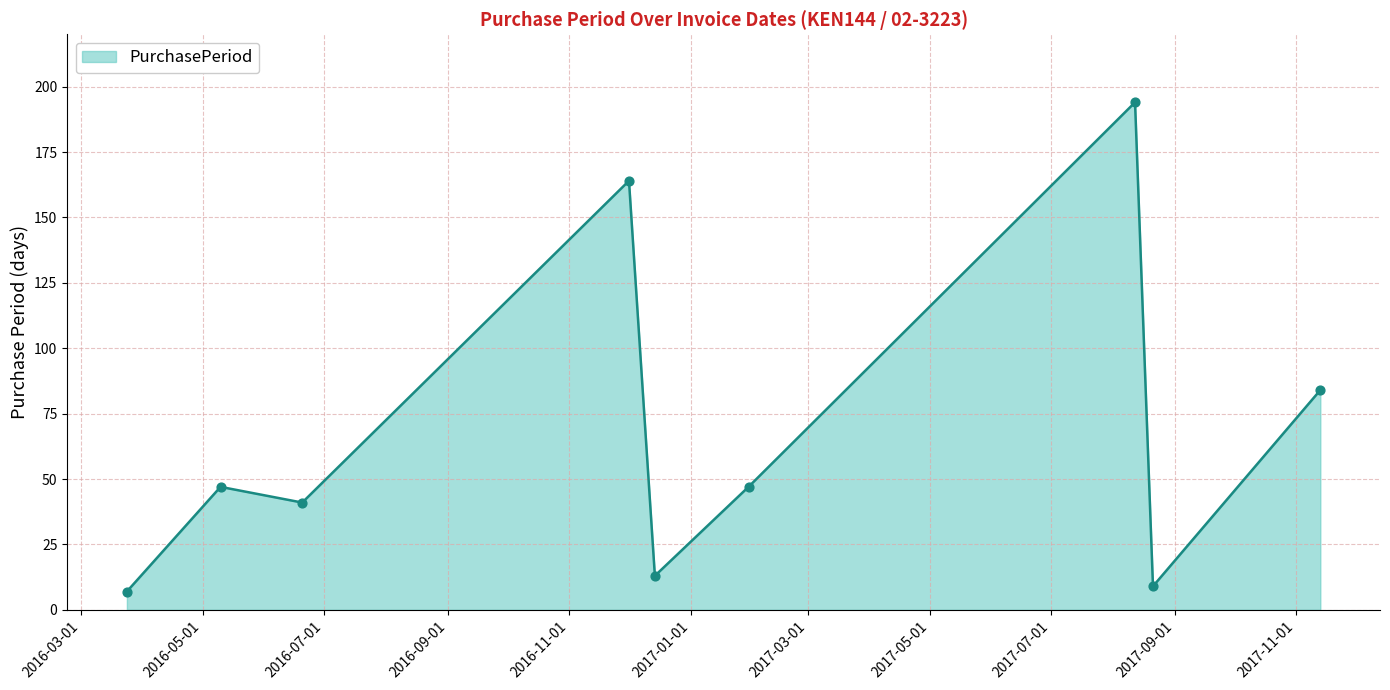

What is the maximum value shown in the chart?

194